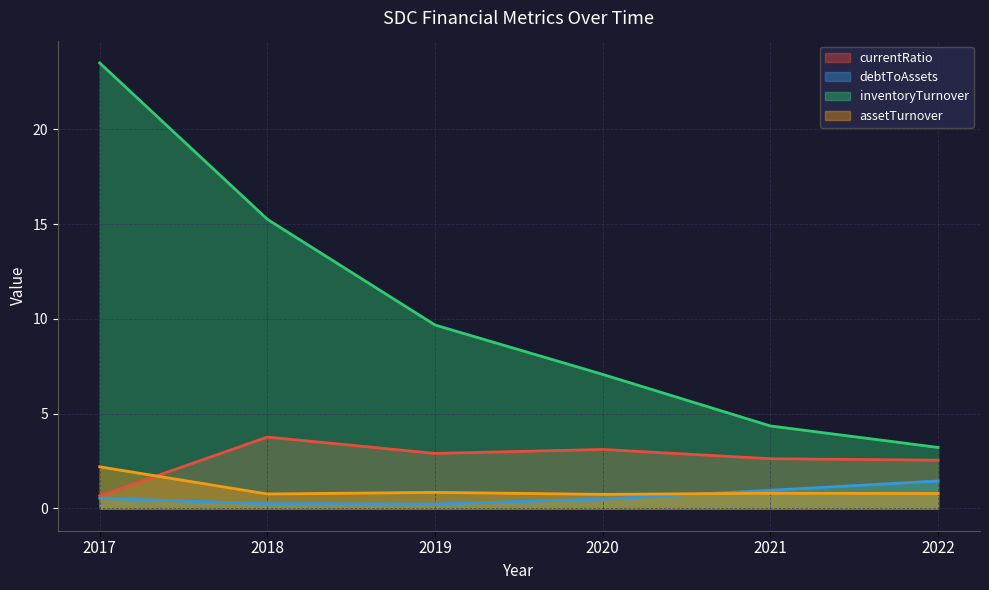

At which label does currentRatio reach its peak?

2018